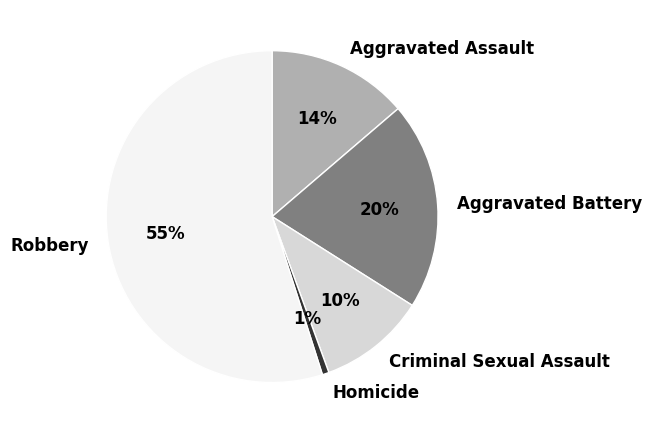

Which has a higher value, Homicide or Aggravated Assault?

Aggravated Assault